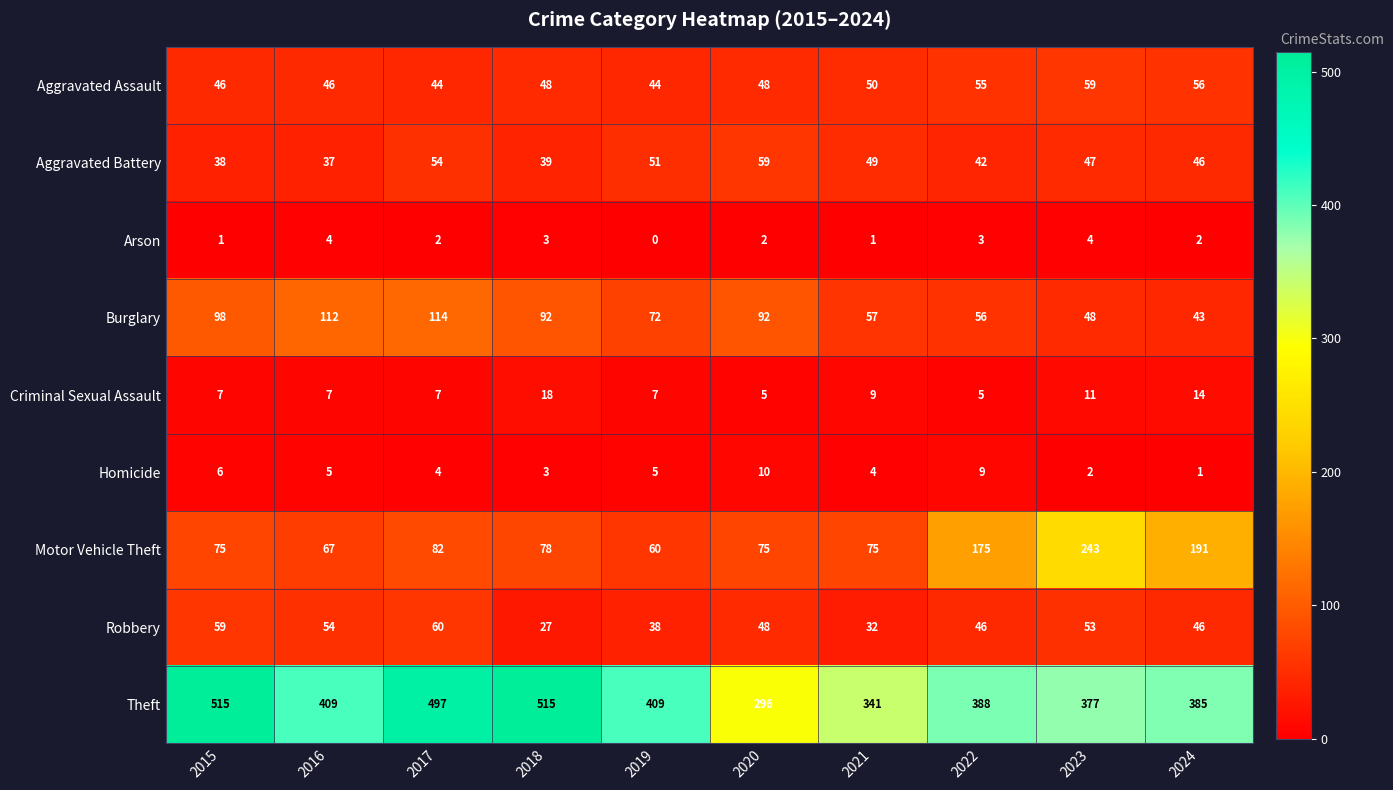

What is the total value across all series at 2016?

741